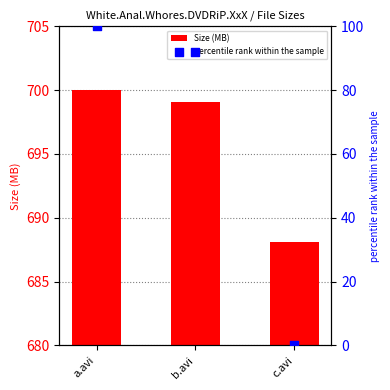

At which category is the sum across all series the highest?

a.avi